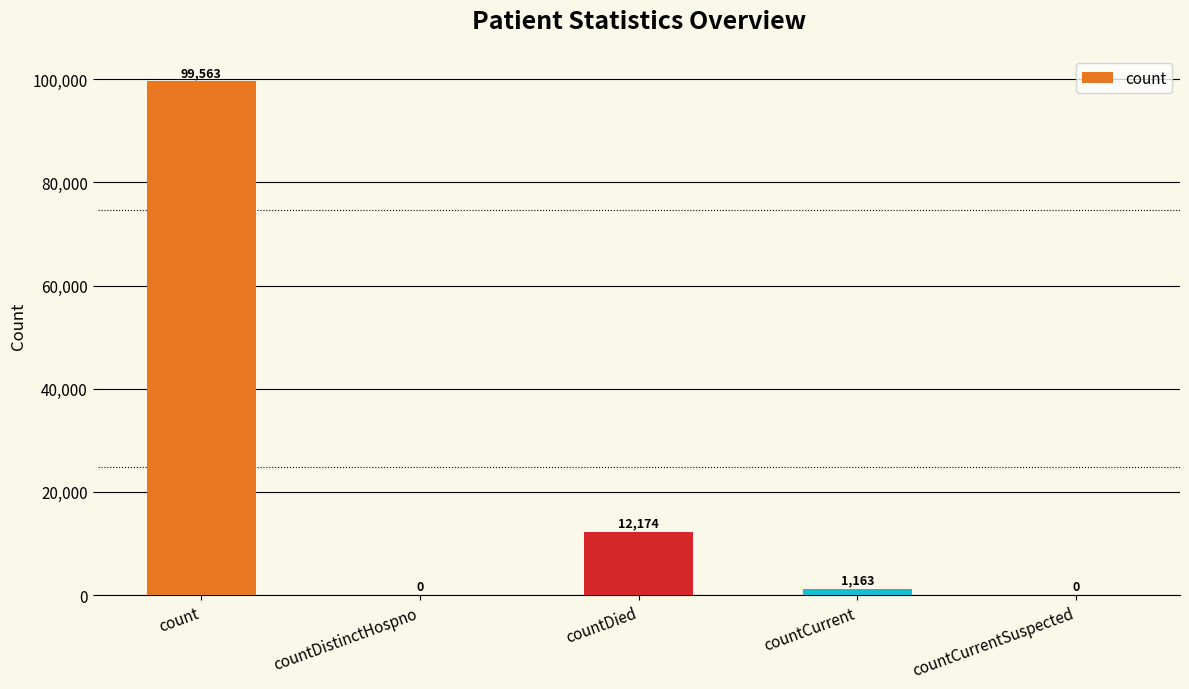

What is the greatest value displayed?

99563